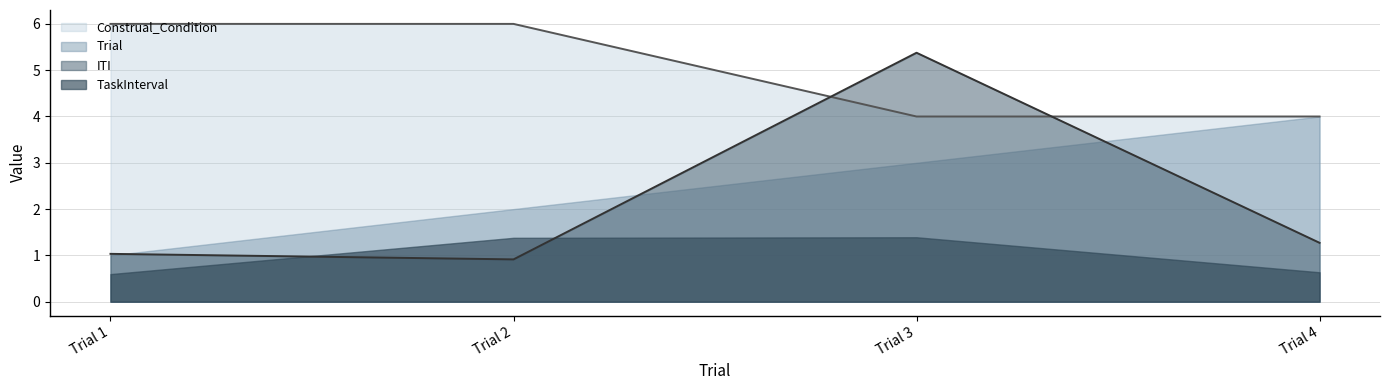

What is the smallest value displayed?

0.6